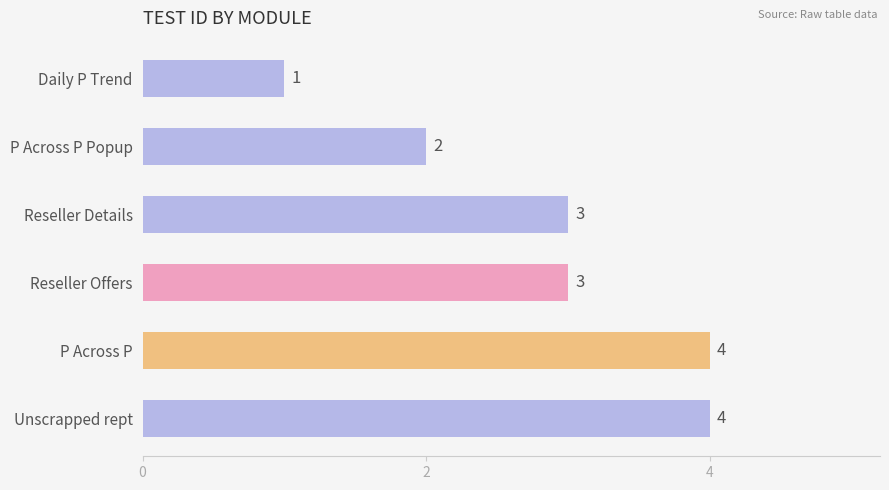

What is the difference between the second highest and minimum values?

3